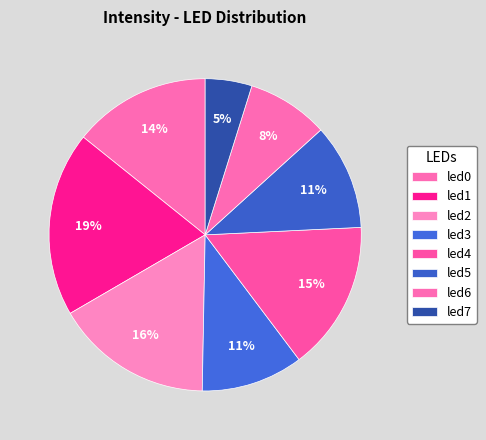

Which slice is the largest?

led1